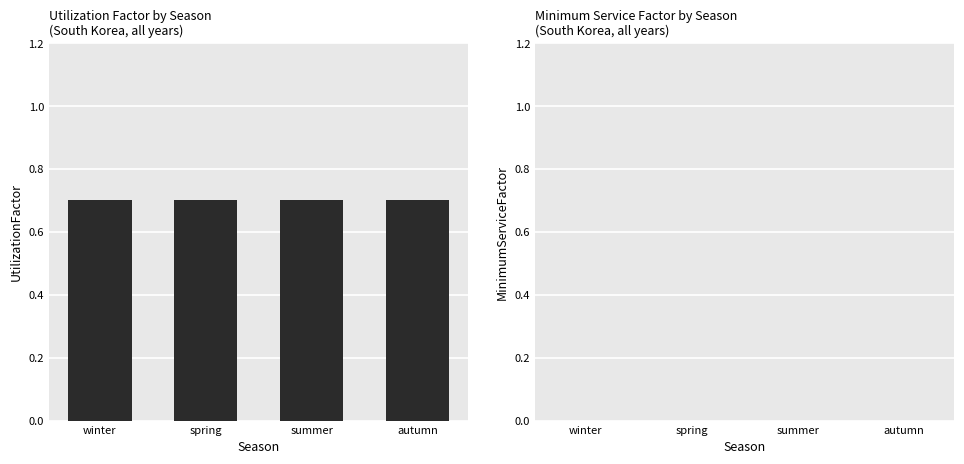

What is the total value across all series at autumn?

0.7